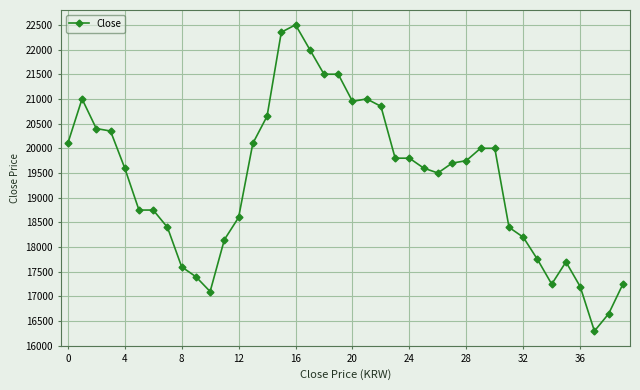

Does the chart have visible grid lines?

Yes